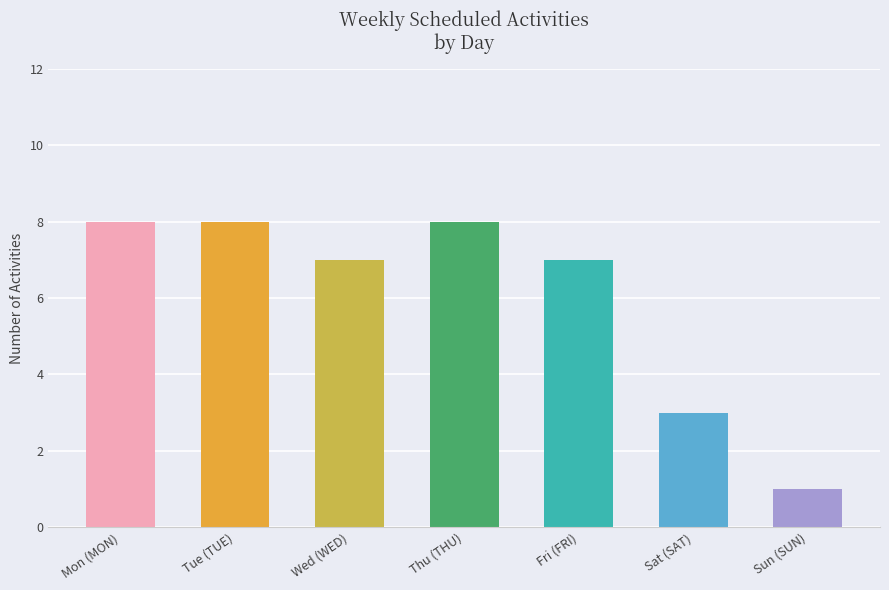

The value at Sun (SUN) is 0. True or false?

False